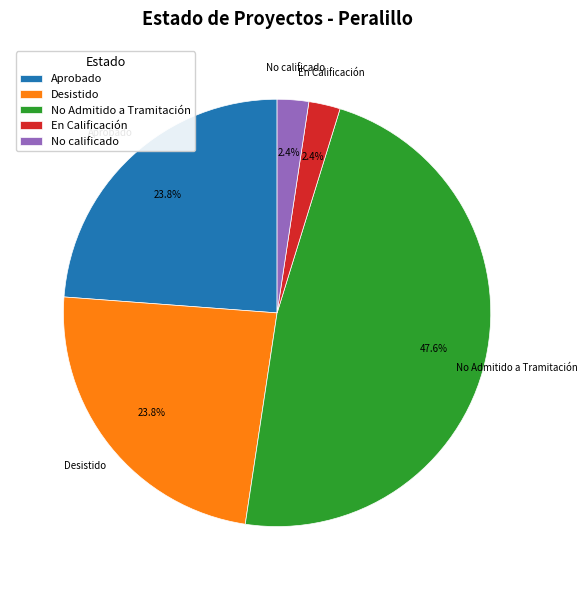

To the nearest percent, what is the average slice percentage?

20%